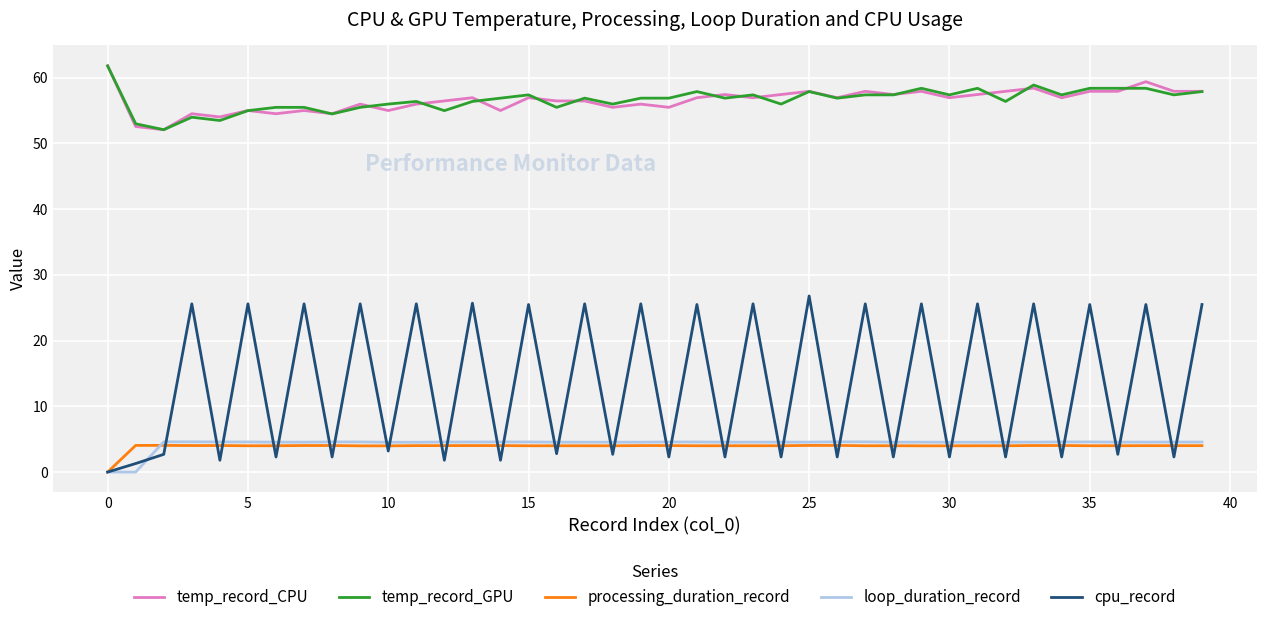

Which series has the largest range (max minus min)?

cpu_record